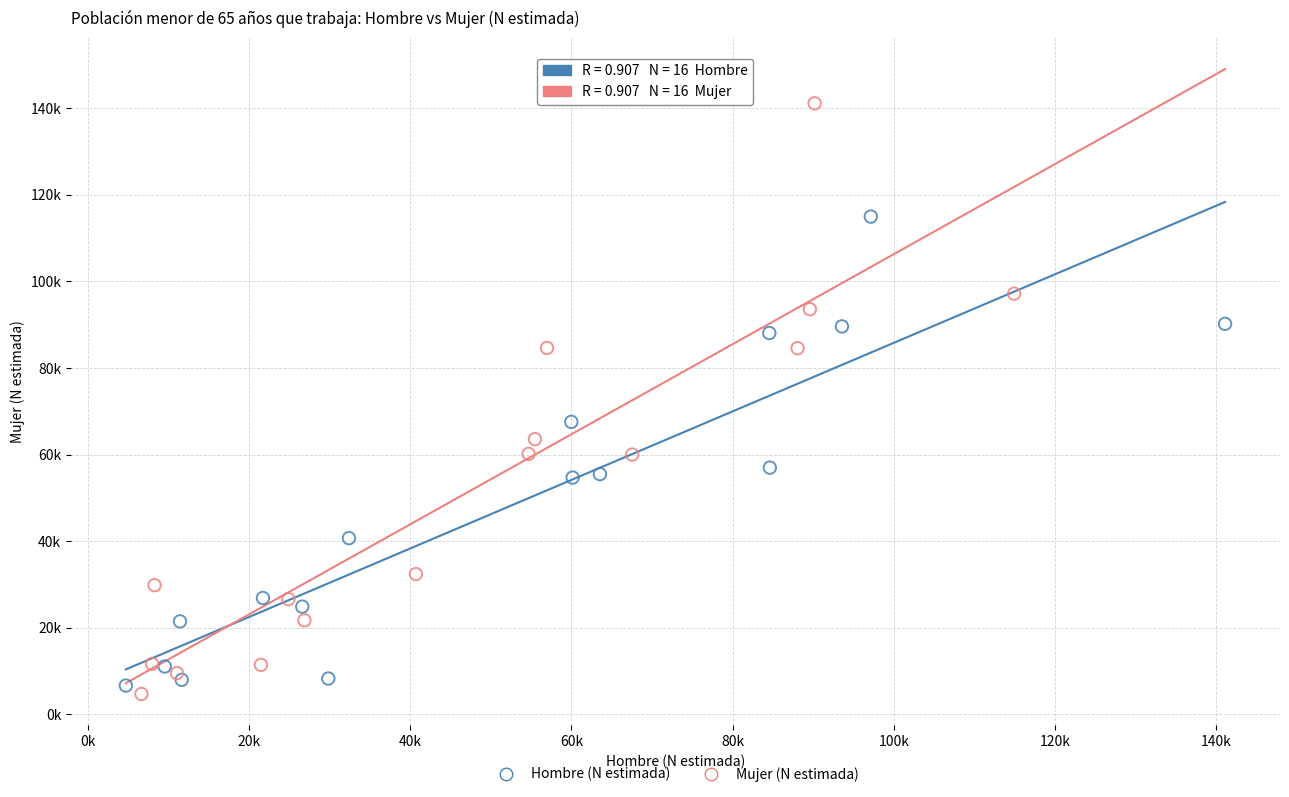

Which series contains the highest Y value?

Mujer (N estimada)